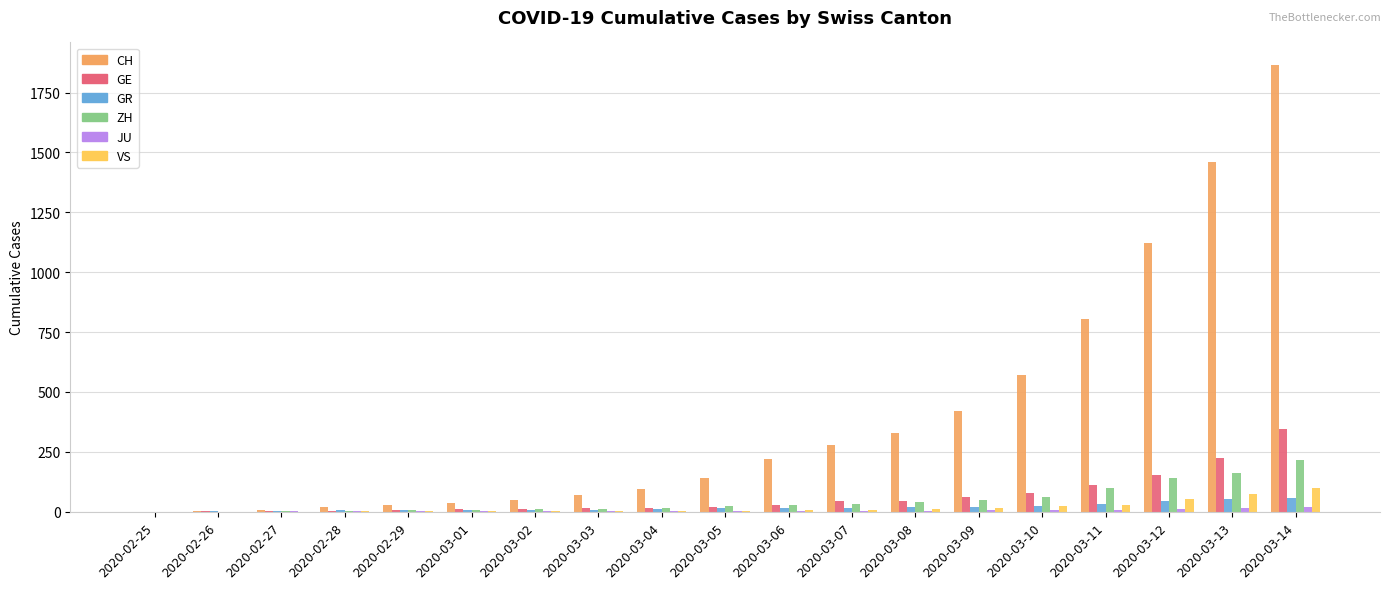

Are the bars grouped side by side (vs. stacked)?

Yes